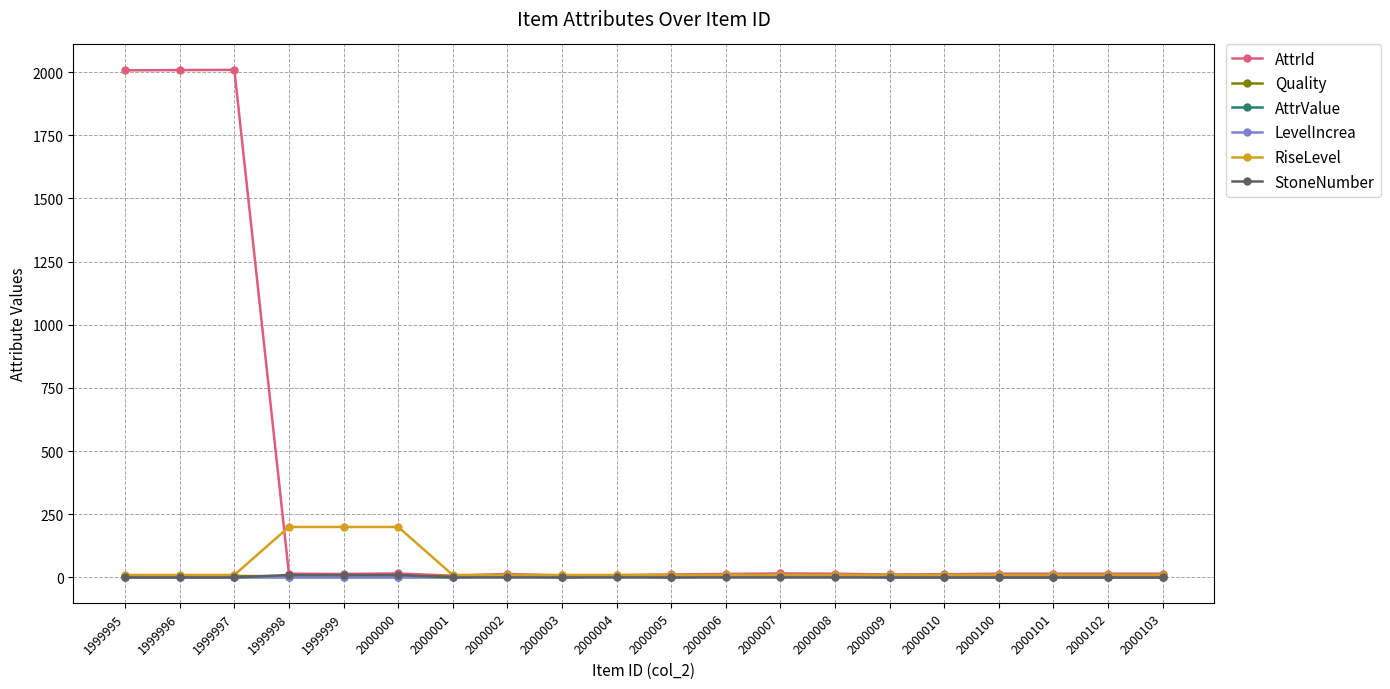

True or false: Quality has a value of 2 at 2000103.

False